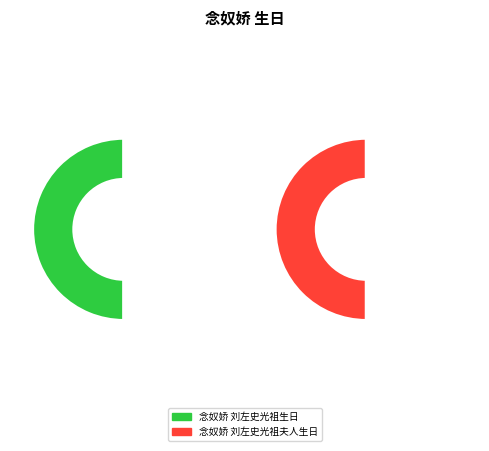

Combined, do 念奴娇 刘左史光祖夫人生日 and 念奴娇 刘左史光祖生日 account for over 50%?

Yes